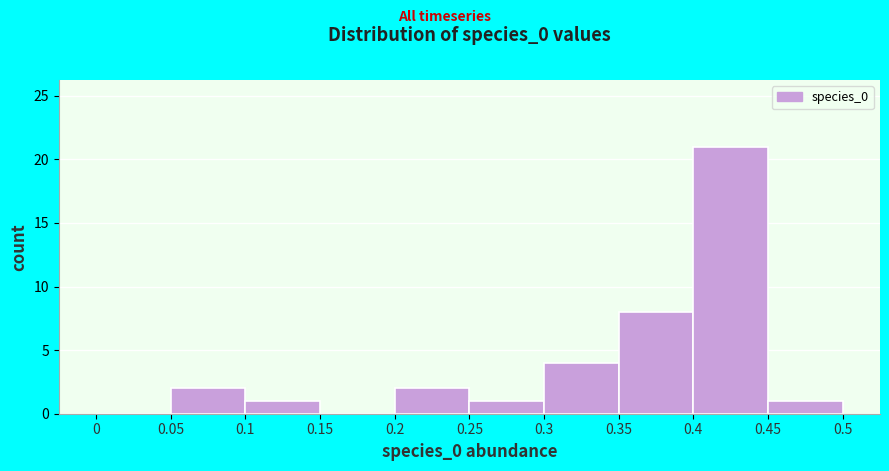

Reading left to right, transcribe this chart: for each bar, give the range it covers on the x-axis and its height. The values are not printed on the chart, so give them approximately, as read against the axis.

0 to 0.05: 0
0.05 to 0.1: 2
0.1 to 0.15: 1
0.15 to 0.2: 0
0.2 to 0.25: 2
0.25 to 0.3: 1
0.3 to 0.35: 4
0.35 to 0.4: 8
0.4 to 0.45: 21
0.45 to 0.5: 1